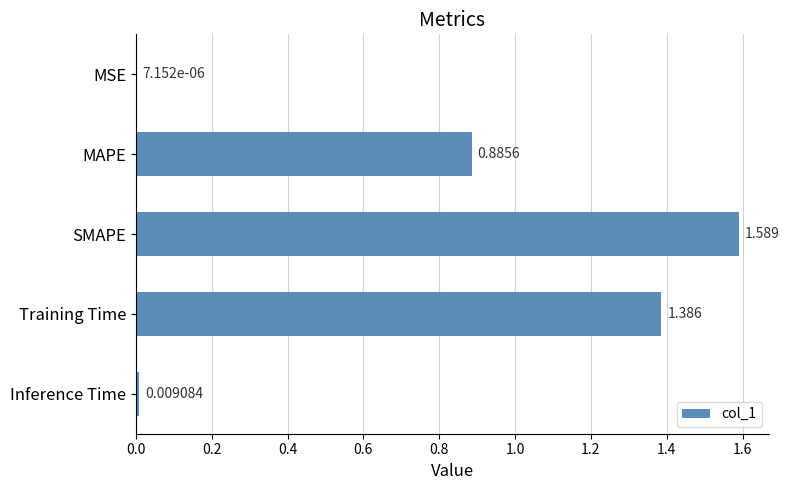

Does the chart contain stacked bars?

No